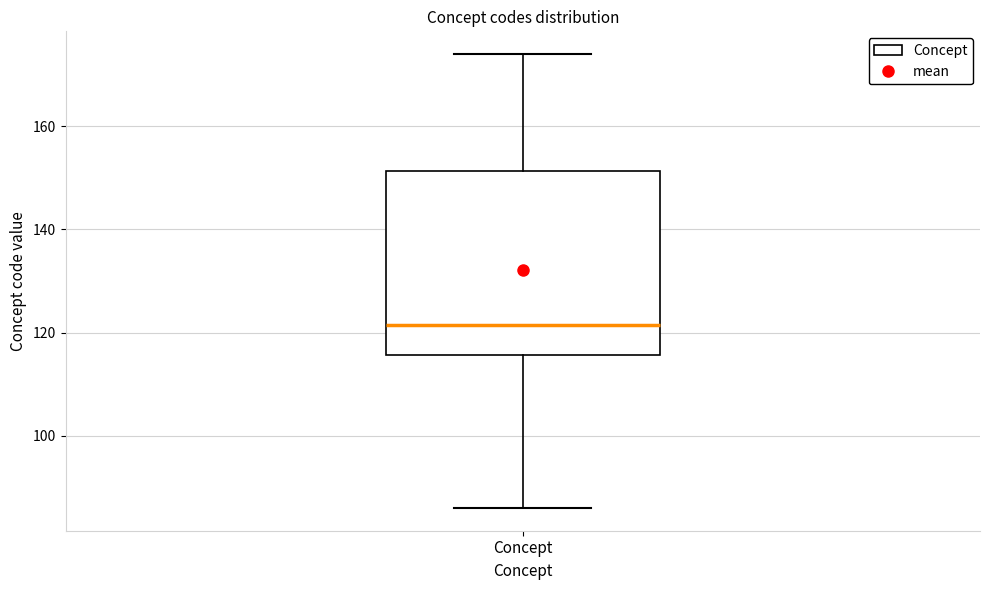

Where does the median line of the box for Concept sit on the y-axis? The values are not printed on the chart, so give them approximately, as read against the axis.

122